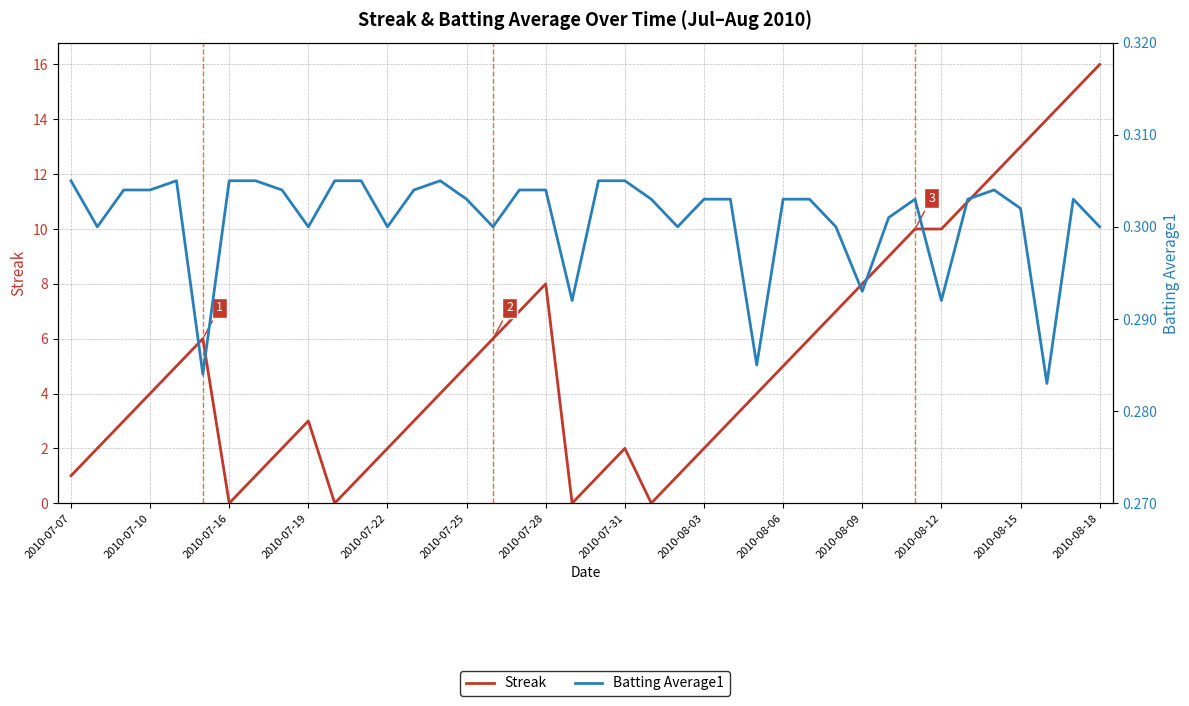

Which has a higher value, 15 or 2010-08-18?

15